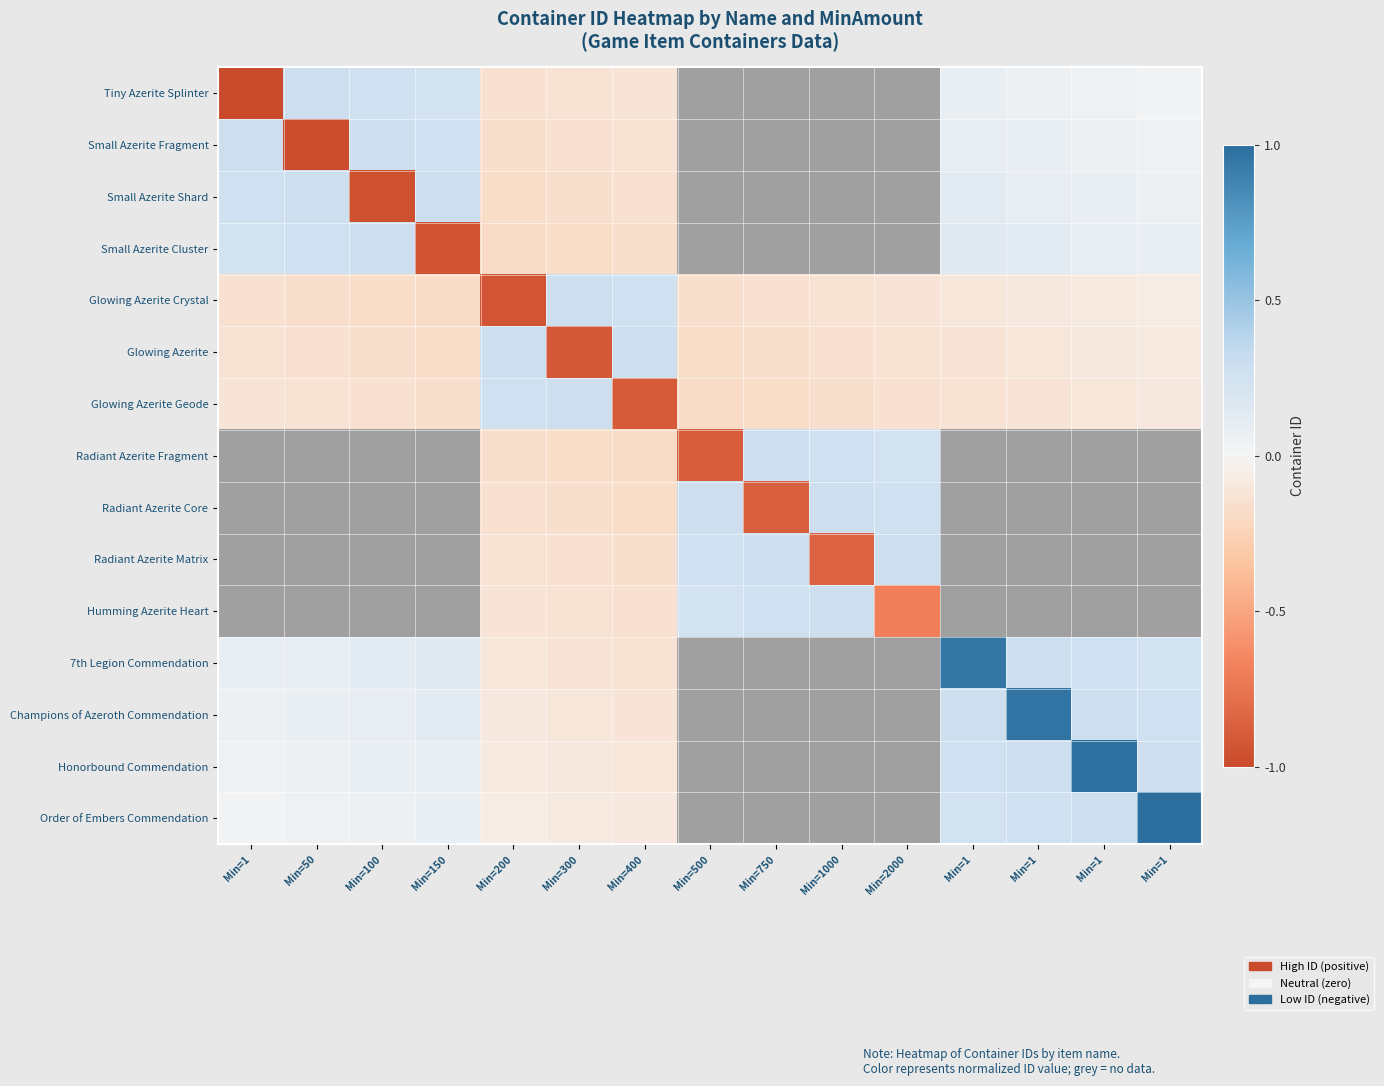

Count the number of categories in the chart.

15